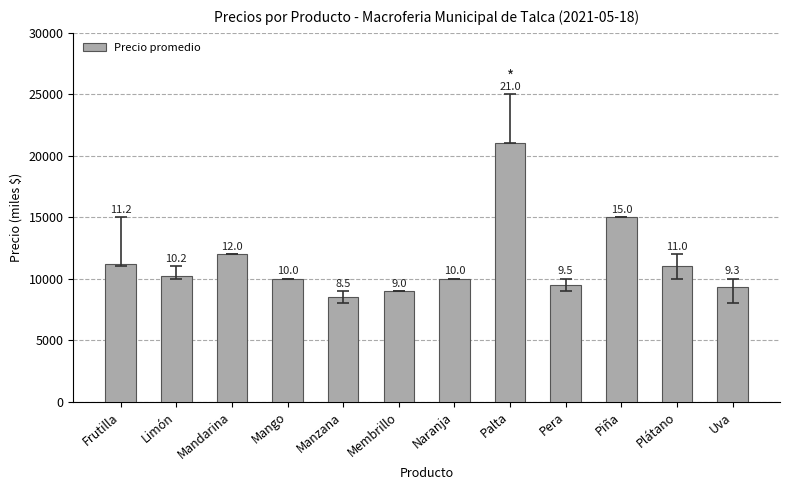

What is the minimum value shown in the chart?

8500